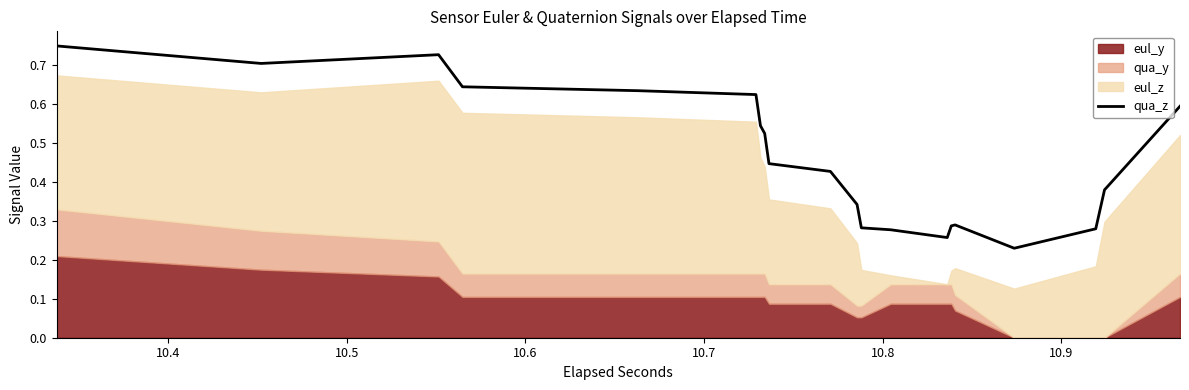

What is the greatest value displayed?

0.7